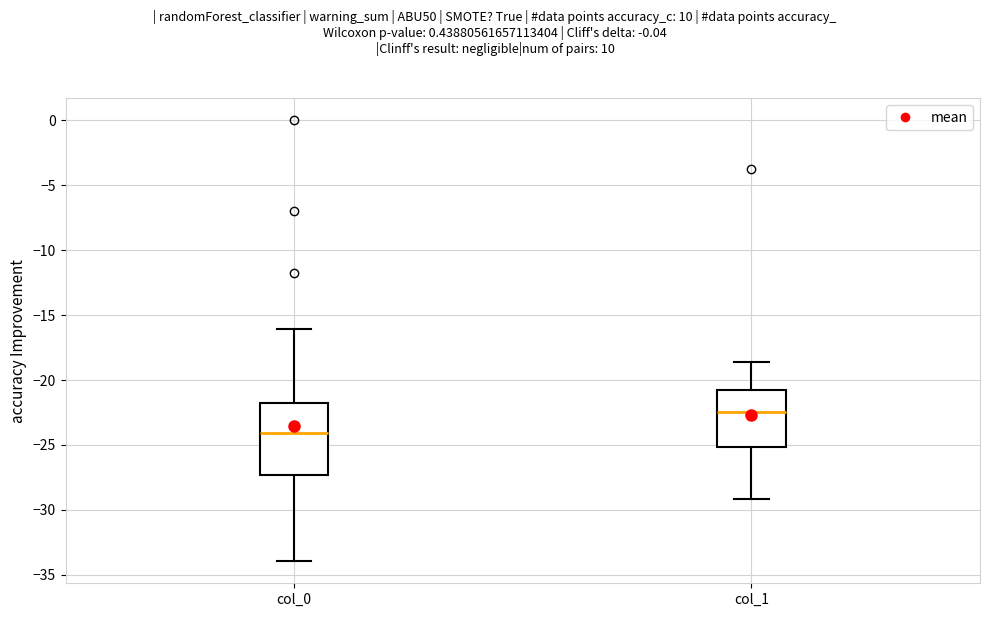

Reading left to right, transcribe this box plot: for each box, give where its median line is, the range the box spans, and where its two whiskers end, as read against the y-axis. The values are not printed on the chart, so give them approximately, as read against the axis.

col_0: median -24.0, box -27.5 to -22.0, whiskers -34.0 to -16.0
col_1: median -22.5, box -25.0 to -21.0, whiskers -29.0 to -18.5